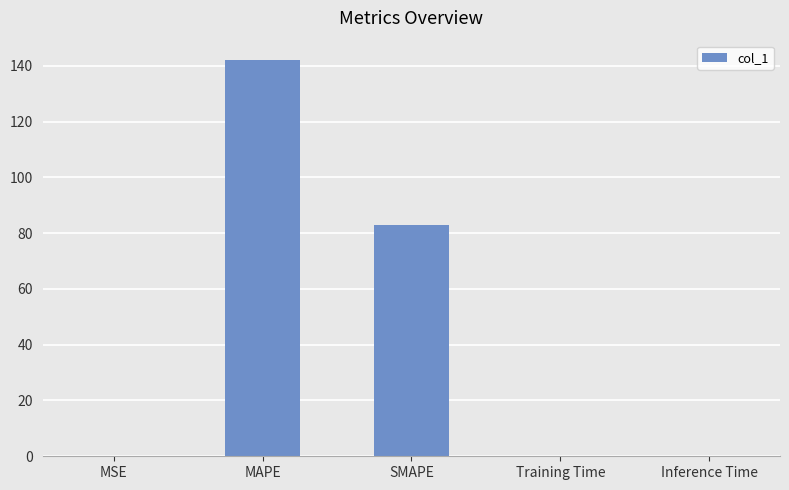

Which category has the highest value across all series?

MAPE